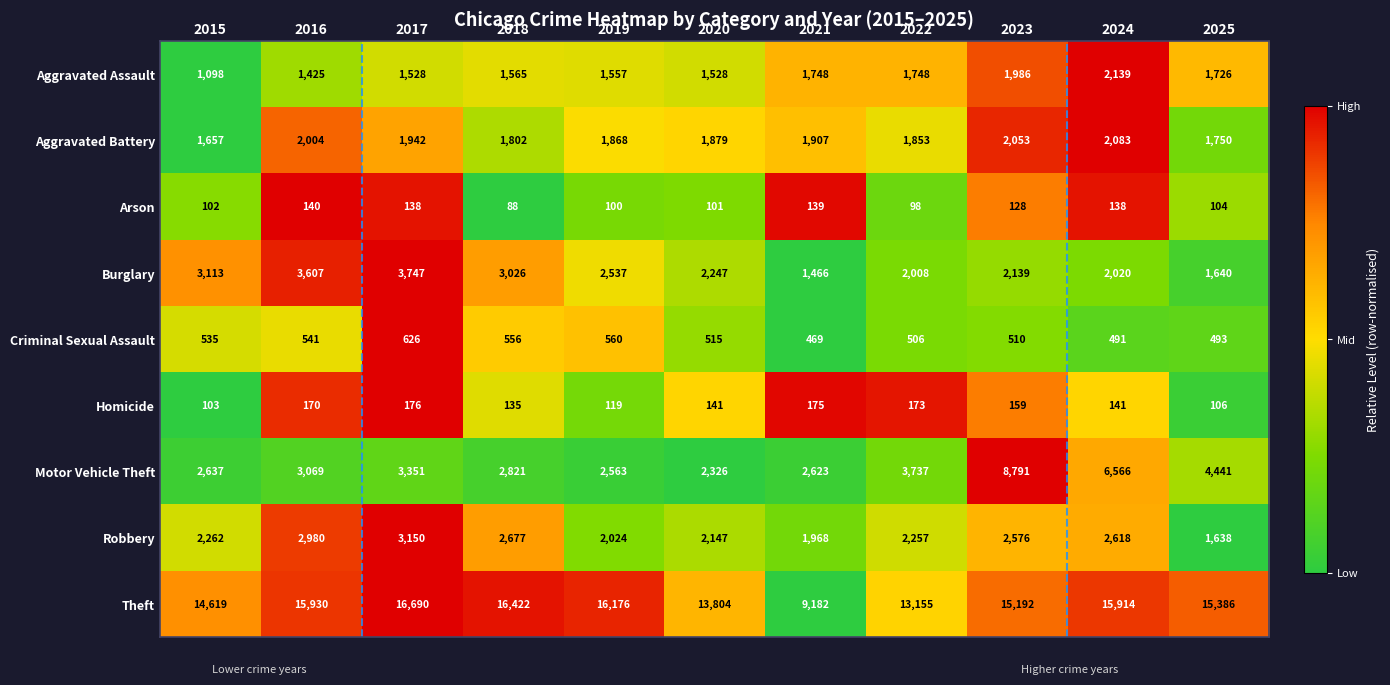

Which series has the largest range (max minus min)?

Theft